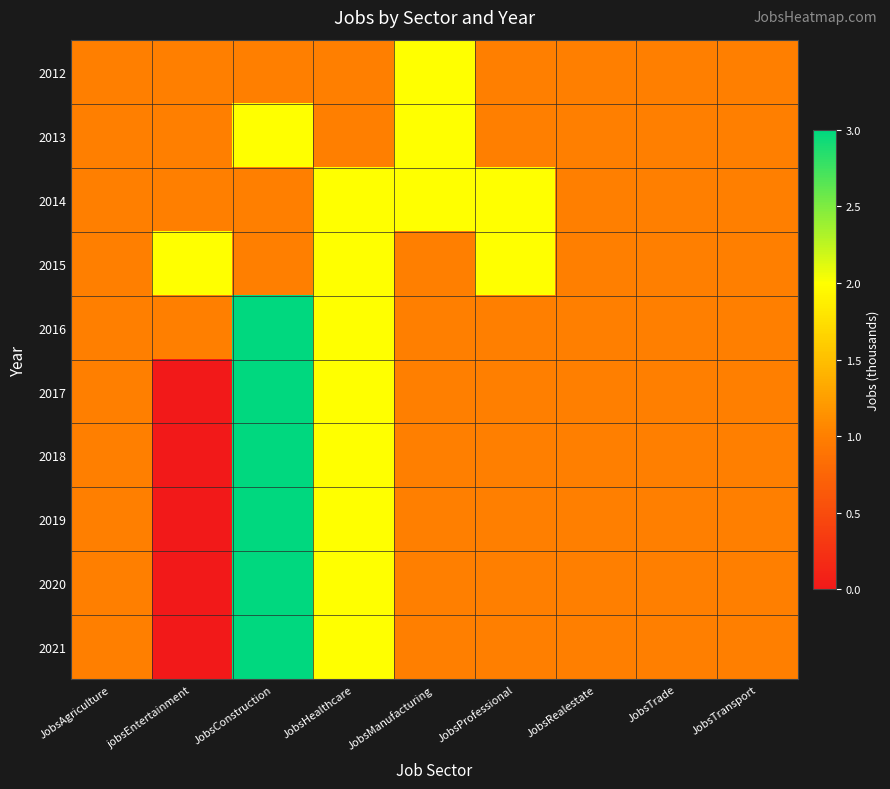

Which category has the lowest value across all series?

jobsEntertainment